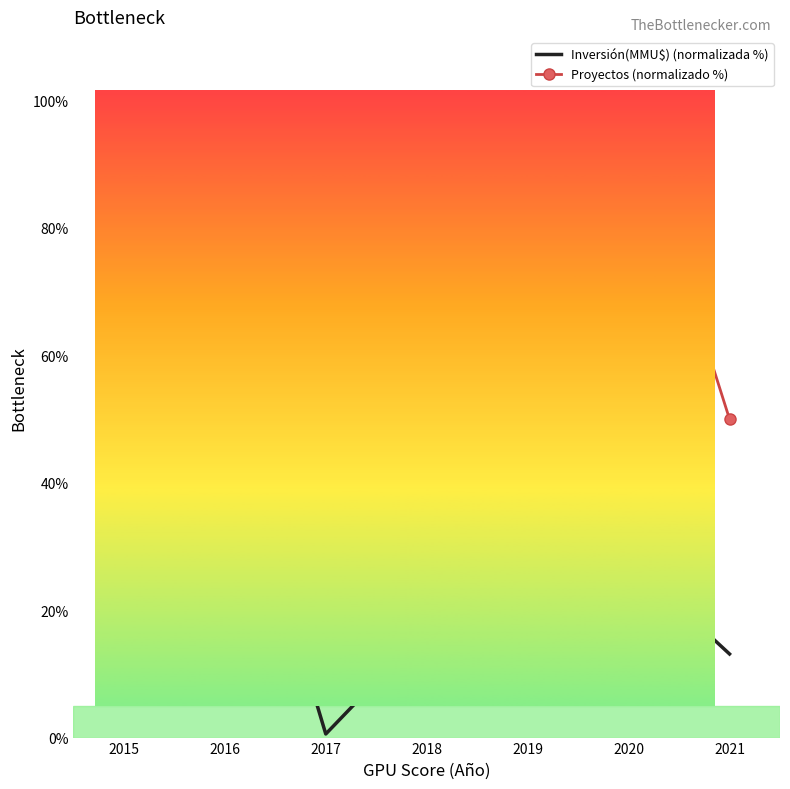

Which series has the largest total across all categories?

Proyectos (normalizado %)